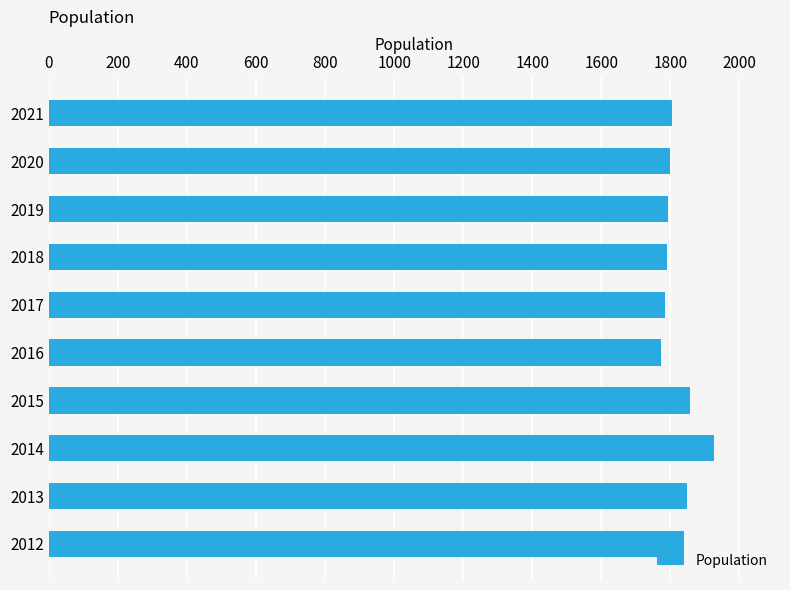

What is the smallest value displayed?

1773